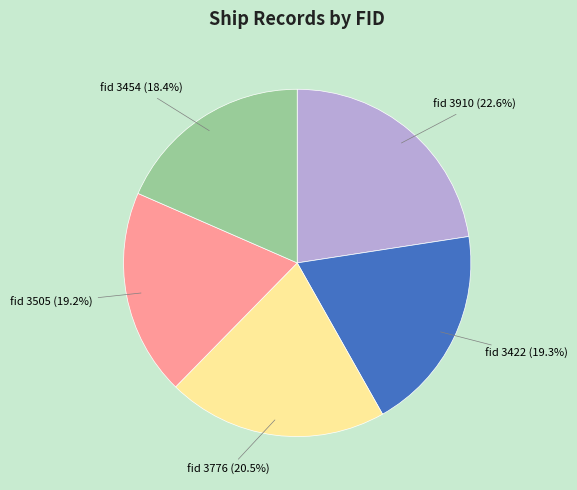

Do fid 3776 (20.5%) and fid 3505 (19.2%) together represent more than half of the pie?

No